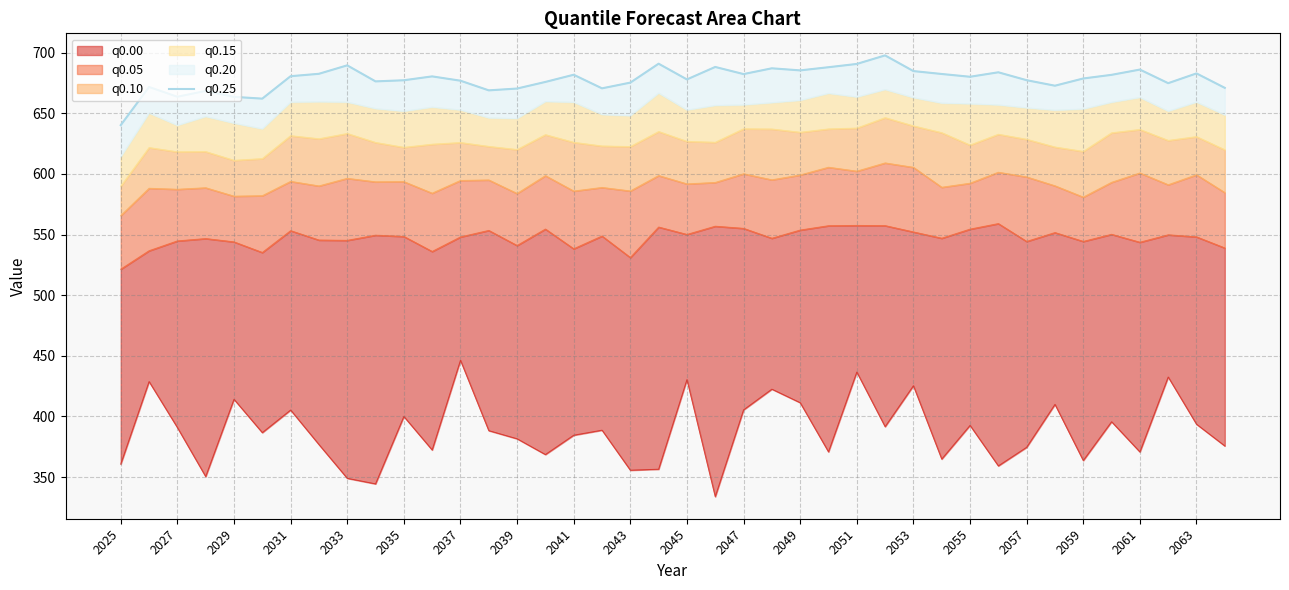

What is the maximum value shown in the chart?

697.8